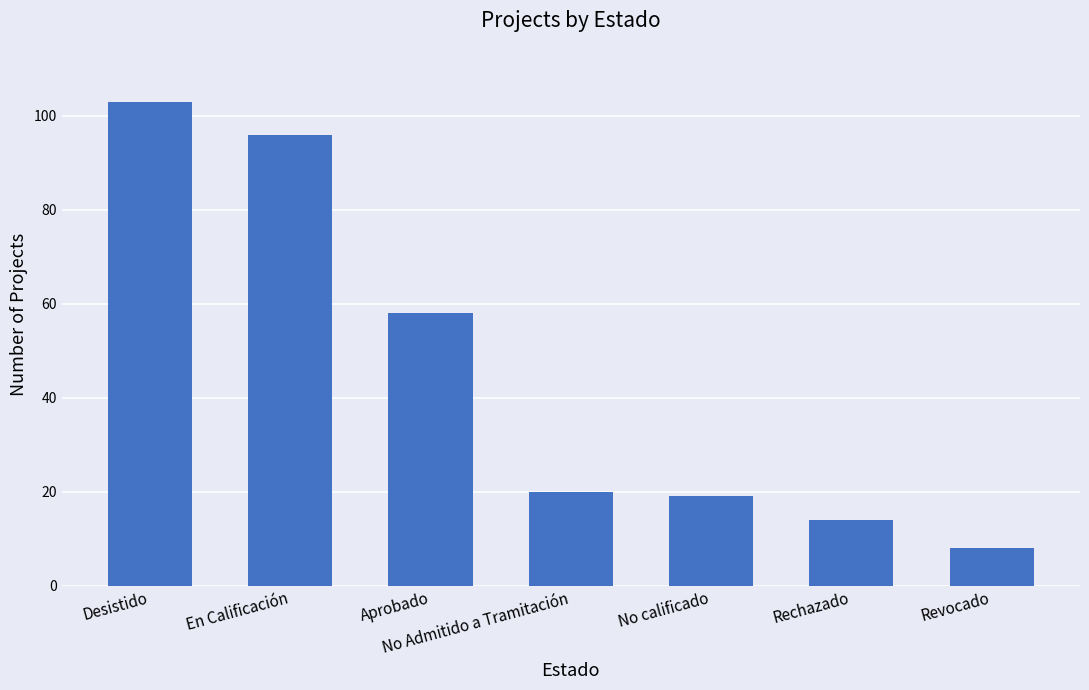

Read the value at Revocado, to the nearest 10.

10